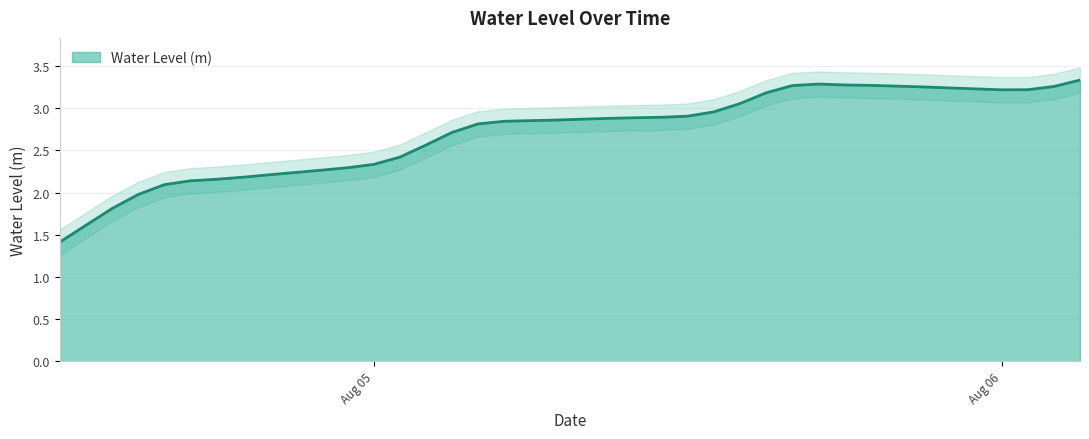

What is the maximum value shown in the chart?

3.3